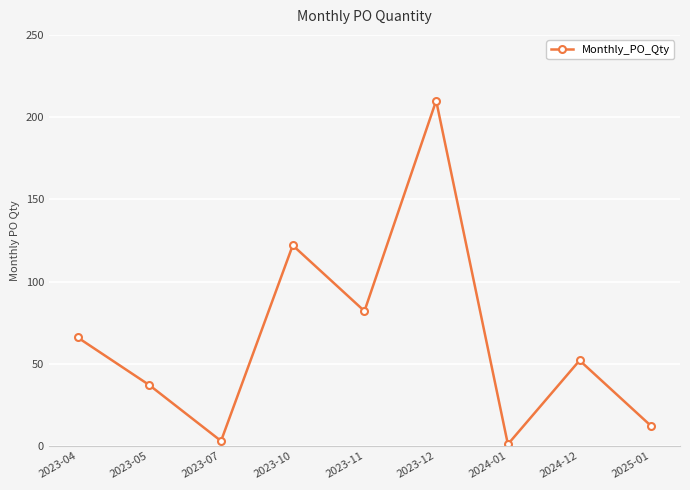

Rank the categories by value from highest to lowest.

2023-12, 2023-10, 2023-11, 2023-04, 2024-12, 2023-05, 2025-01, 2023-07, 2024-01